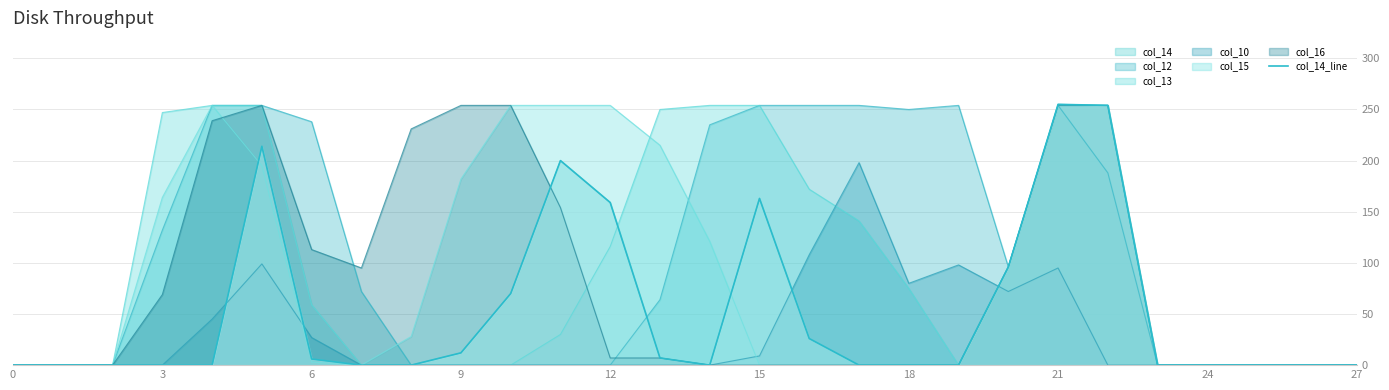

How many lines are shown in the chart?

1